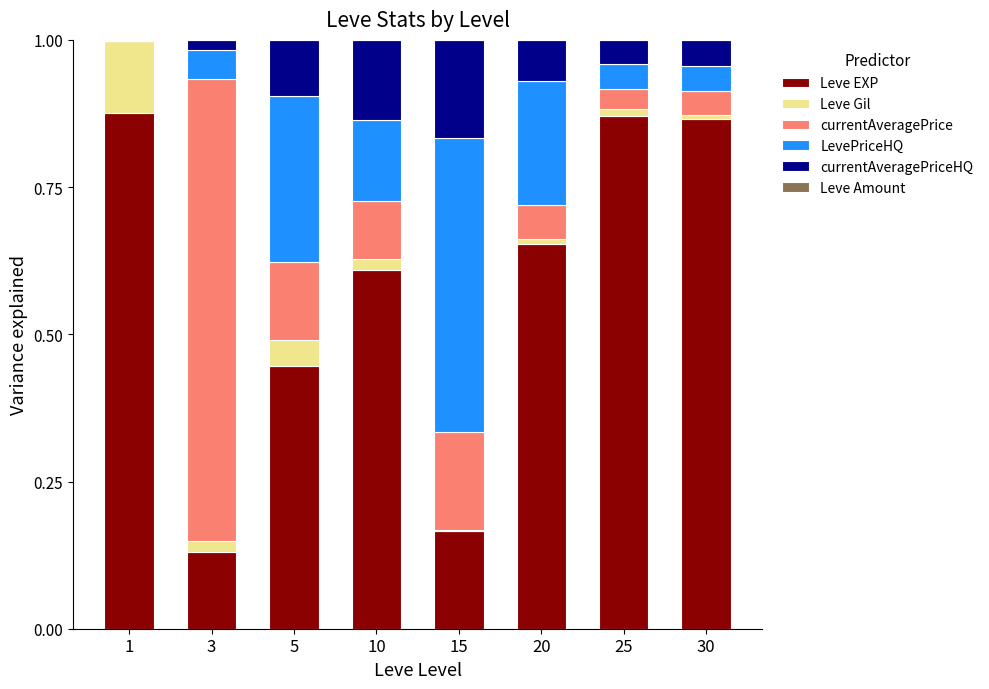

Rank the series by their maximum value, from lowest to highest.

Leve Amount, Leve Gil, currentAveragePriceHQ, LevePriceHQ, currentAveragePrice, Leve EXP